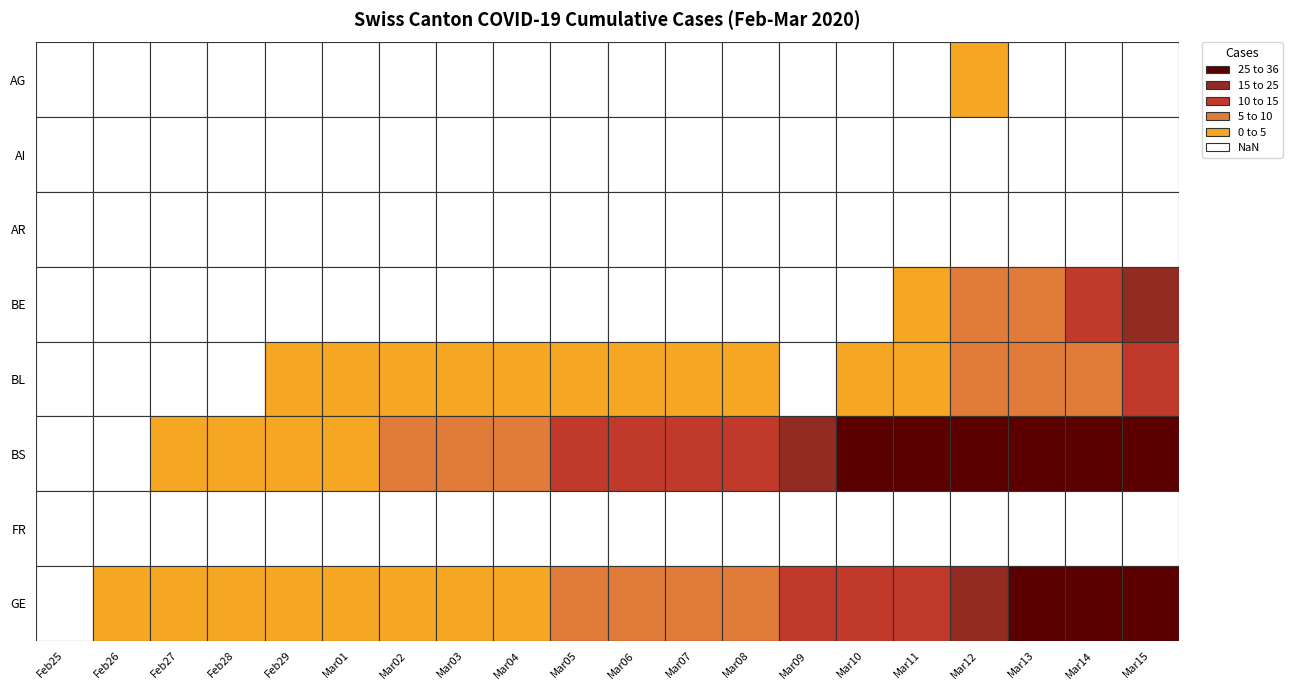

What value does the GE series have at 2020-03-06?

7